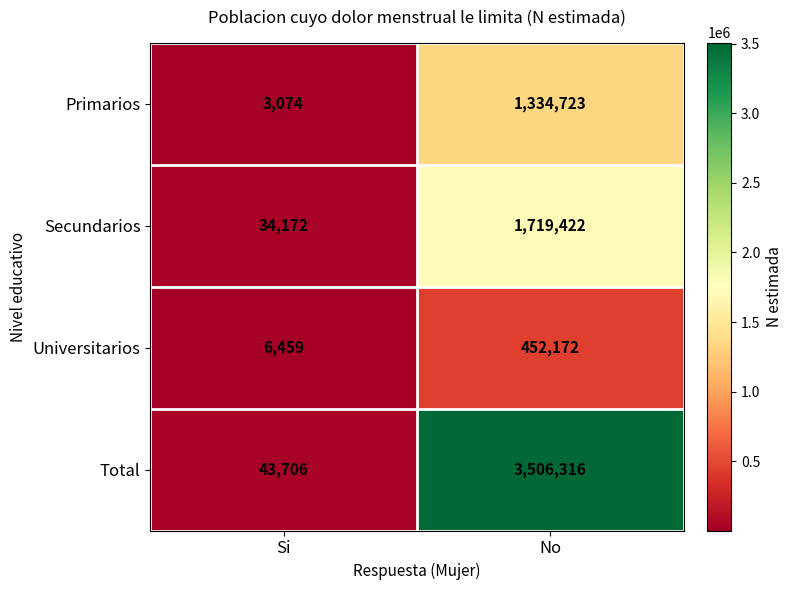

True or false: Total has a value of 4903663 at No.

False